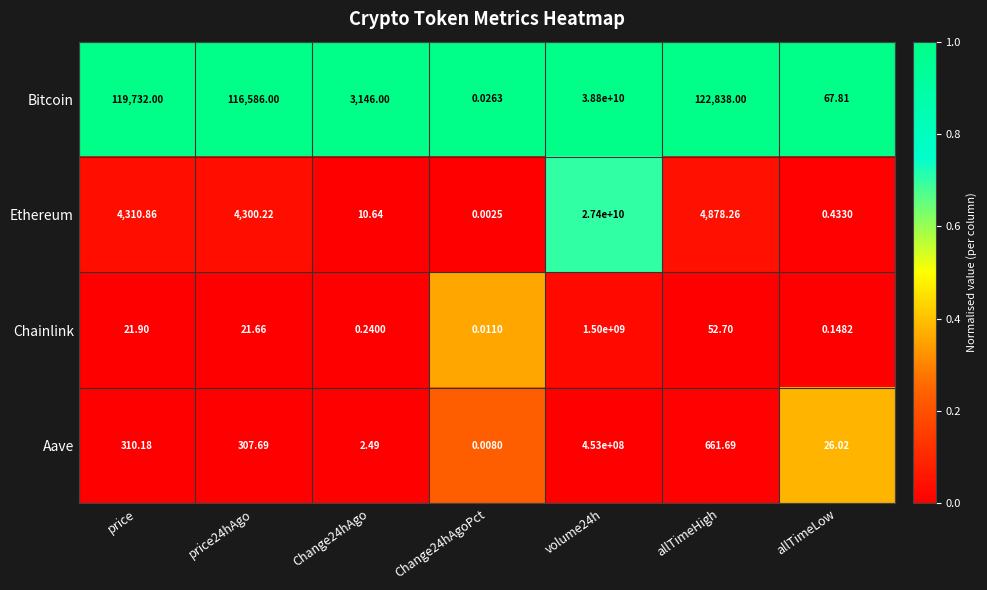

At volume24h, list the series in order from smallest to largest.

Aave, Chainlink, Ethereum, Bitcoin